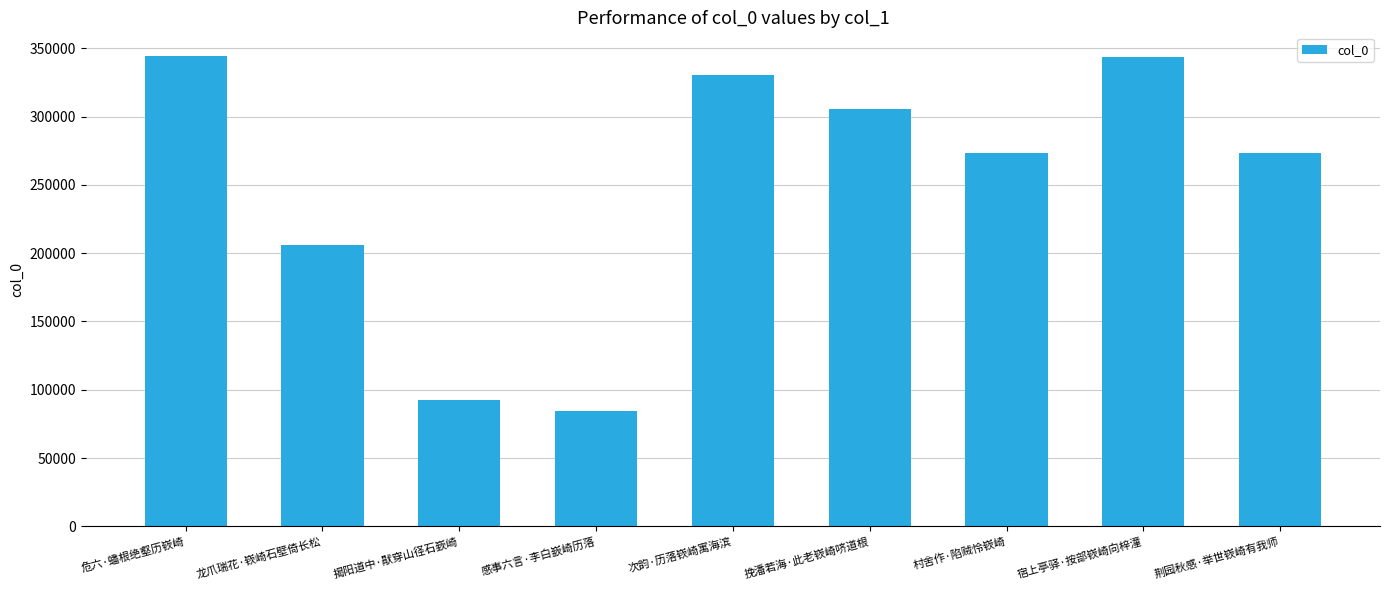

Between 宿上亭驿·按部嵚崎向梓潼 and 村舍作·陷贼怜嵚崎, which is larger?

宿上亭驿·按部嵚崎向梓潼